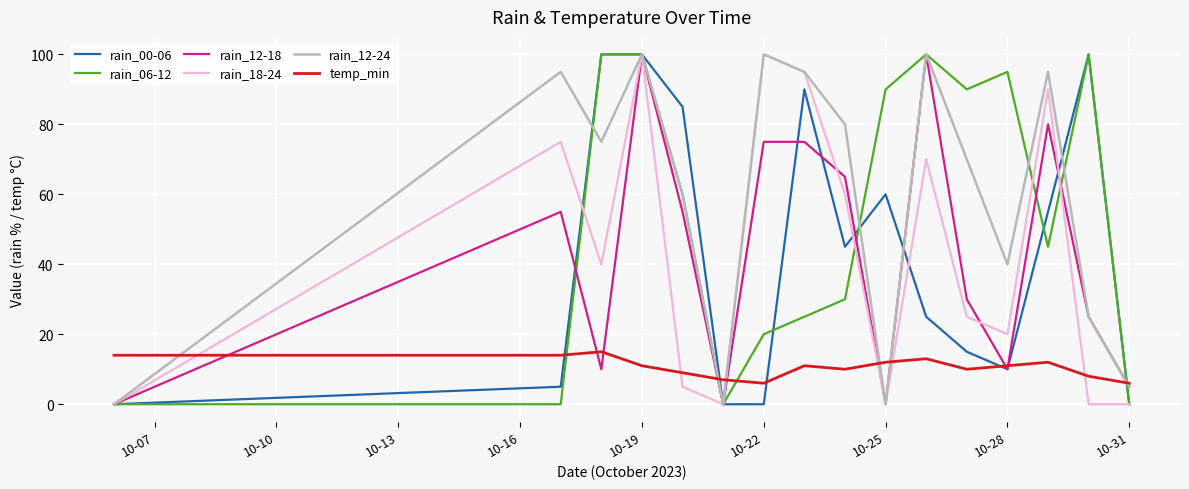

Which series has the largest total across all categories?

rain_12-24